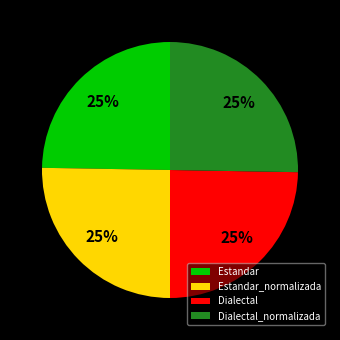

Is it true that Estandar_normalizada is 25% of the pie?

True